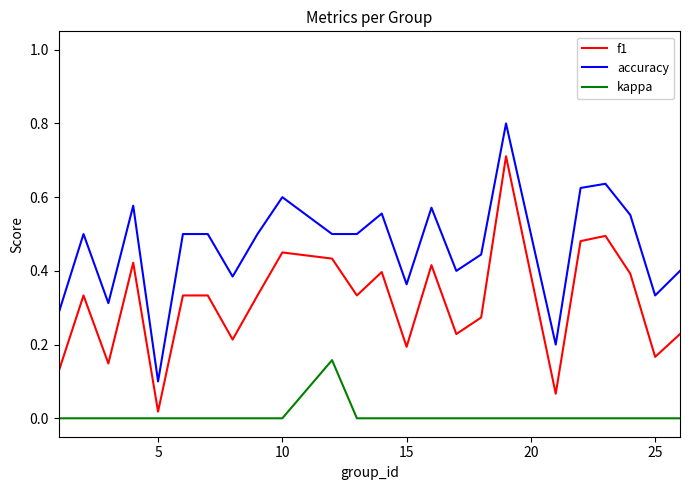

Which series has the largest range (max minus min)?

accuracy